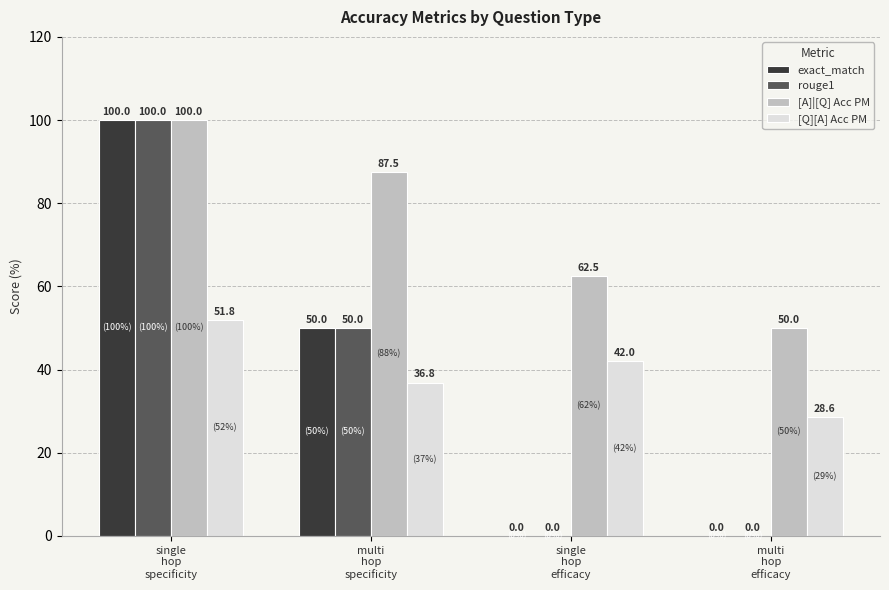

What are all the series names shown in the legend?

exact_match, rouge1, [A]|[Q] Acc PM, [Q][A] Acc PM